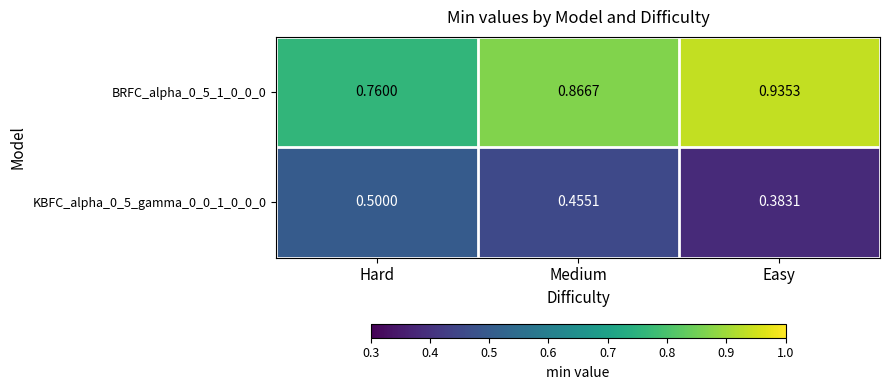

What is the total value across all series at Medium?

1.3